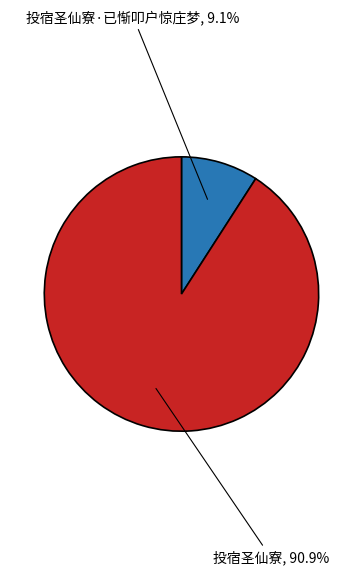

Does any single category account for the majority?

Yes